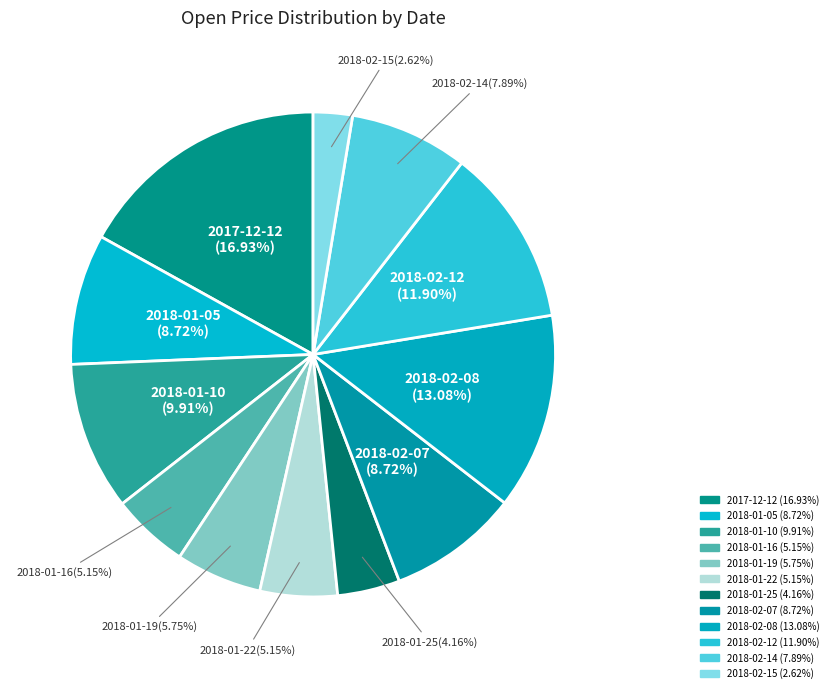

How many slices are in this pie chart?

12